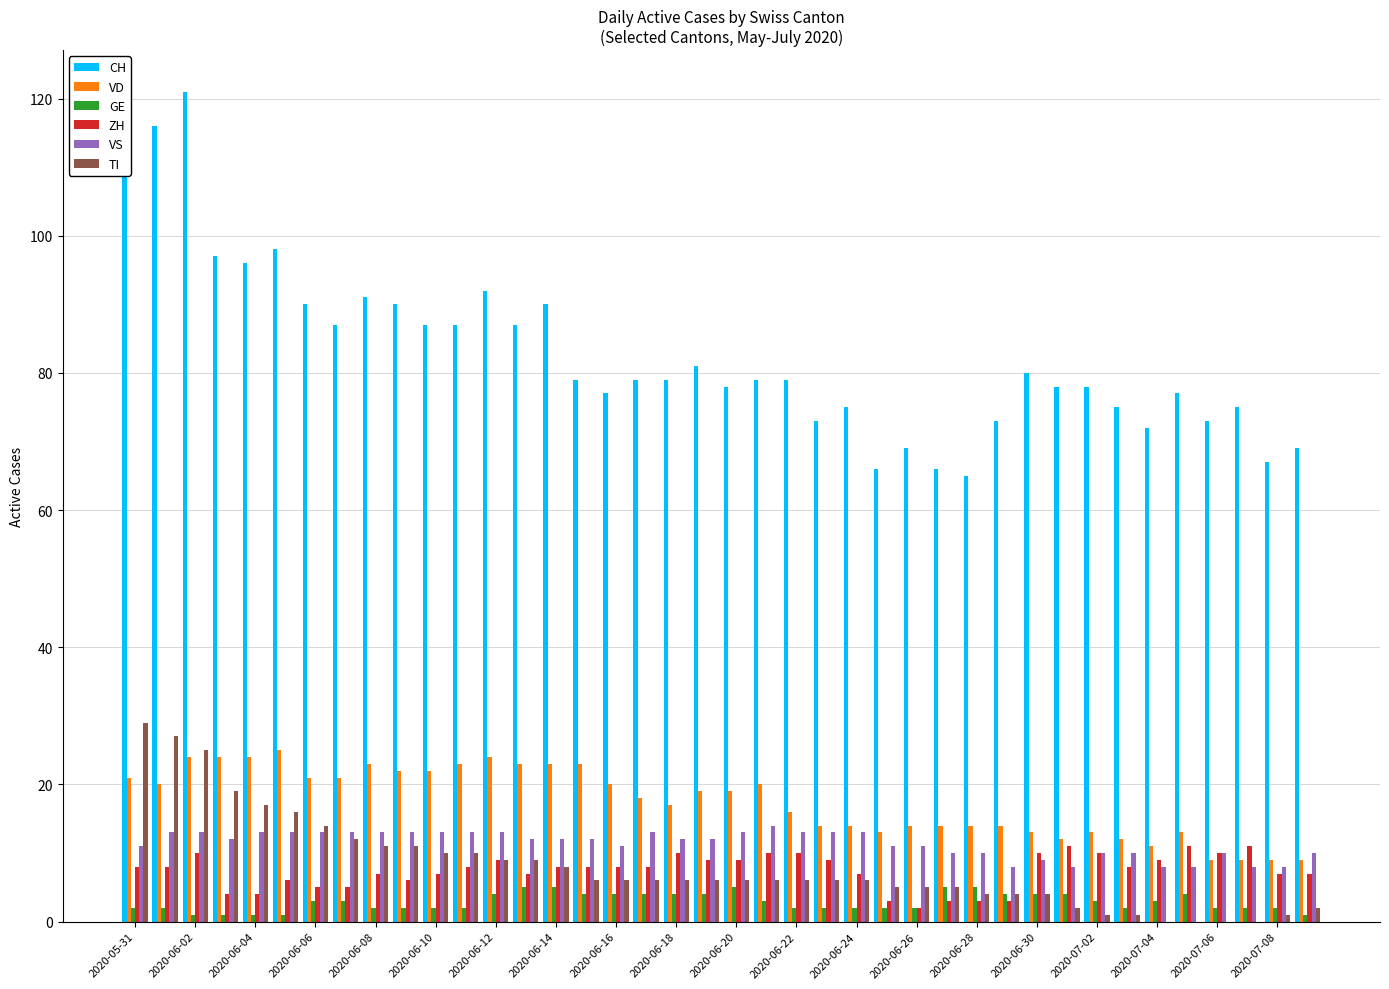

Which series has the largest total across all categories?

CH